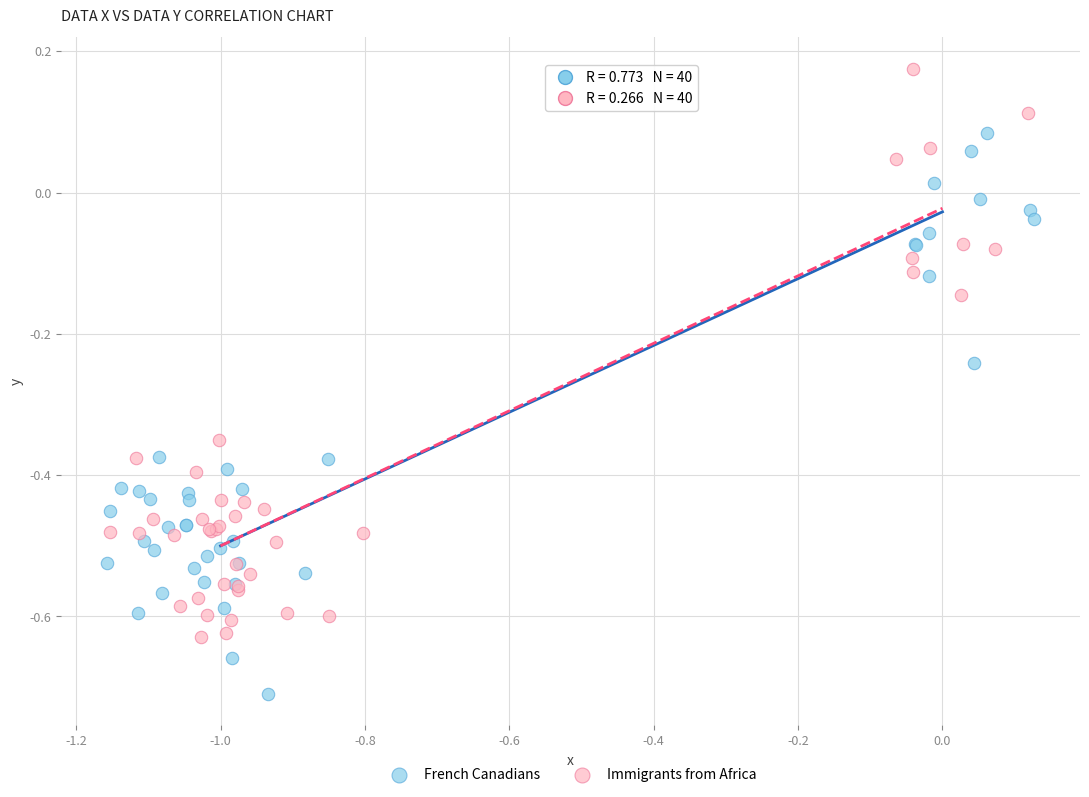

Which series reaches the maximum Y coordinate?

Immigrants from Africa